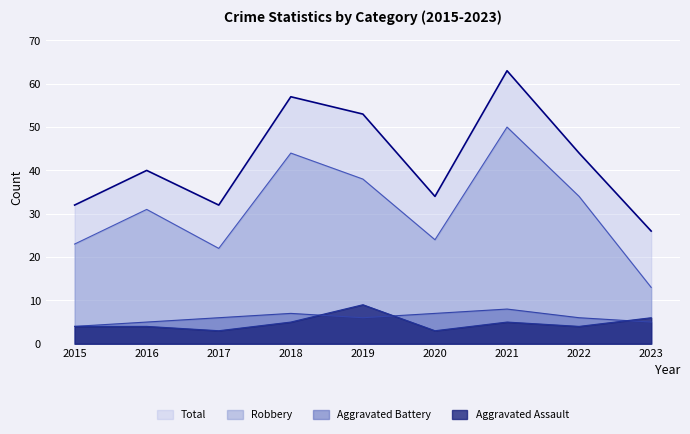

What is the sum of all Aggravated Battery values?

54